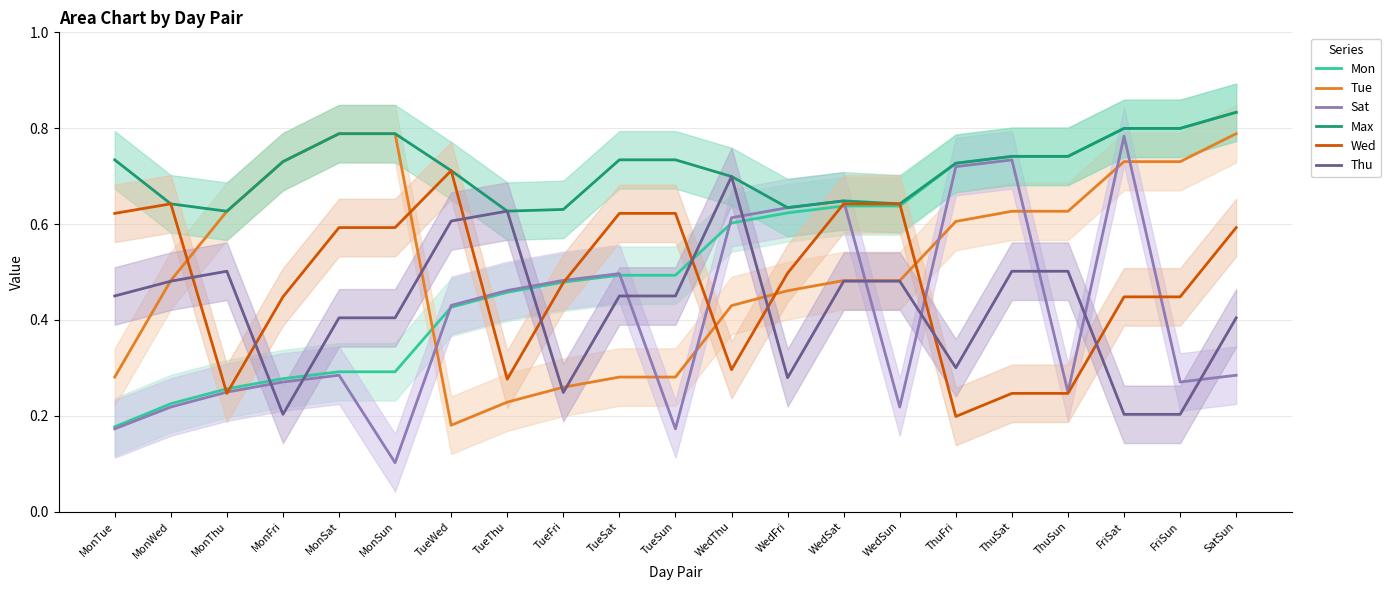

The value of Sat at WedSat is 0.9. True or false?

False